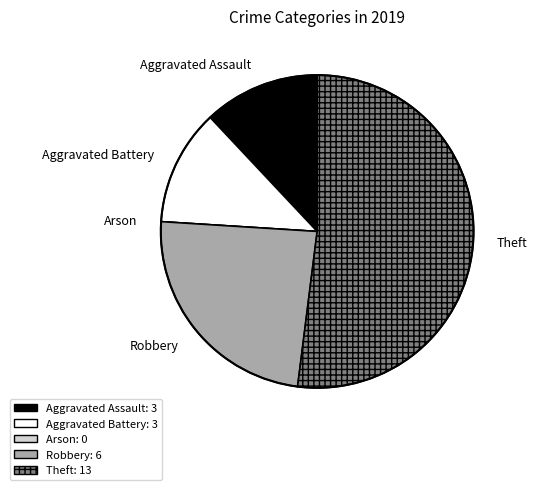

Is the sum of Aggravated Battery and Robbery greater than half?

No